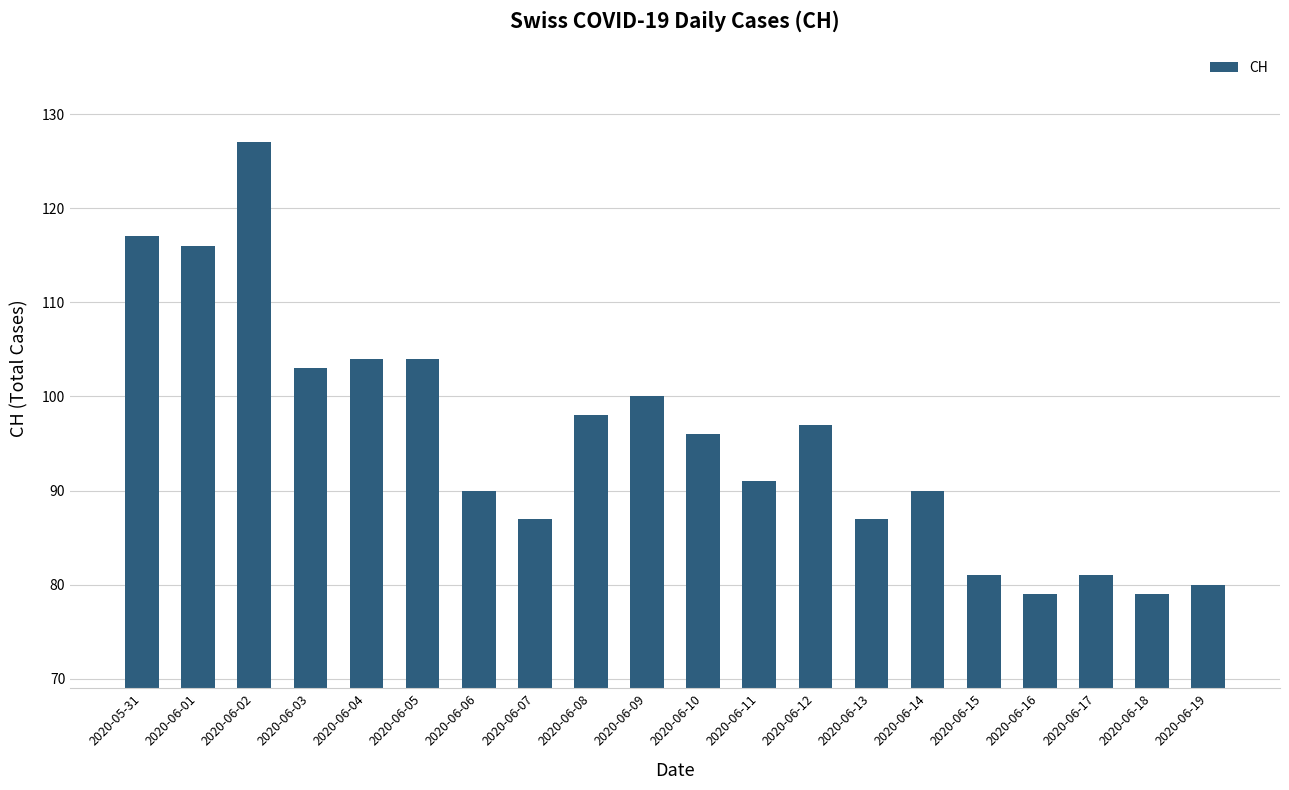

What is the change in value from 2020-06-12 to 2020-06-19?

-17